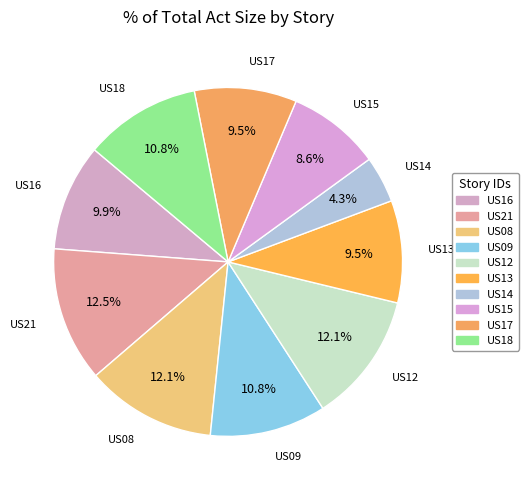

Count the number of slices in the pie.

10